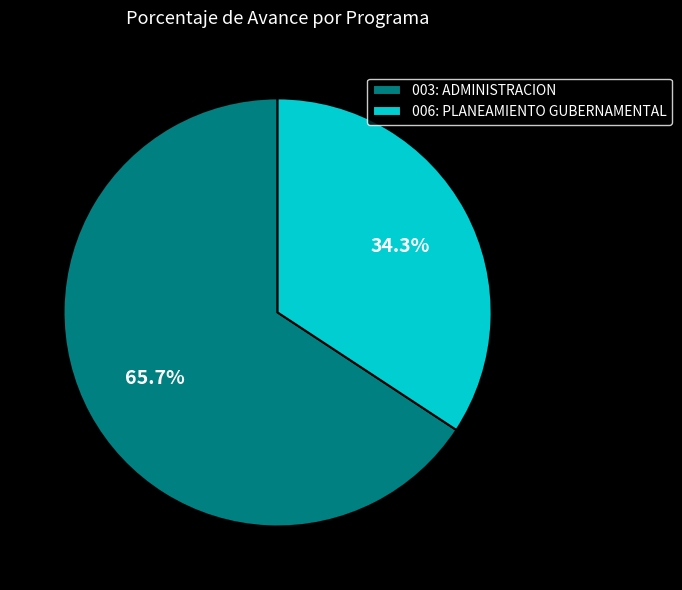

What is the largest slice in the pie chart?

003: ADMINISTRACION